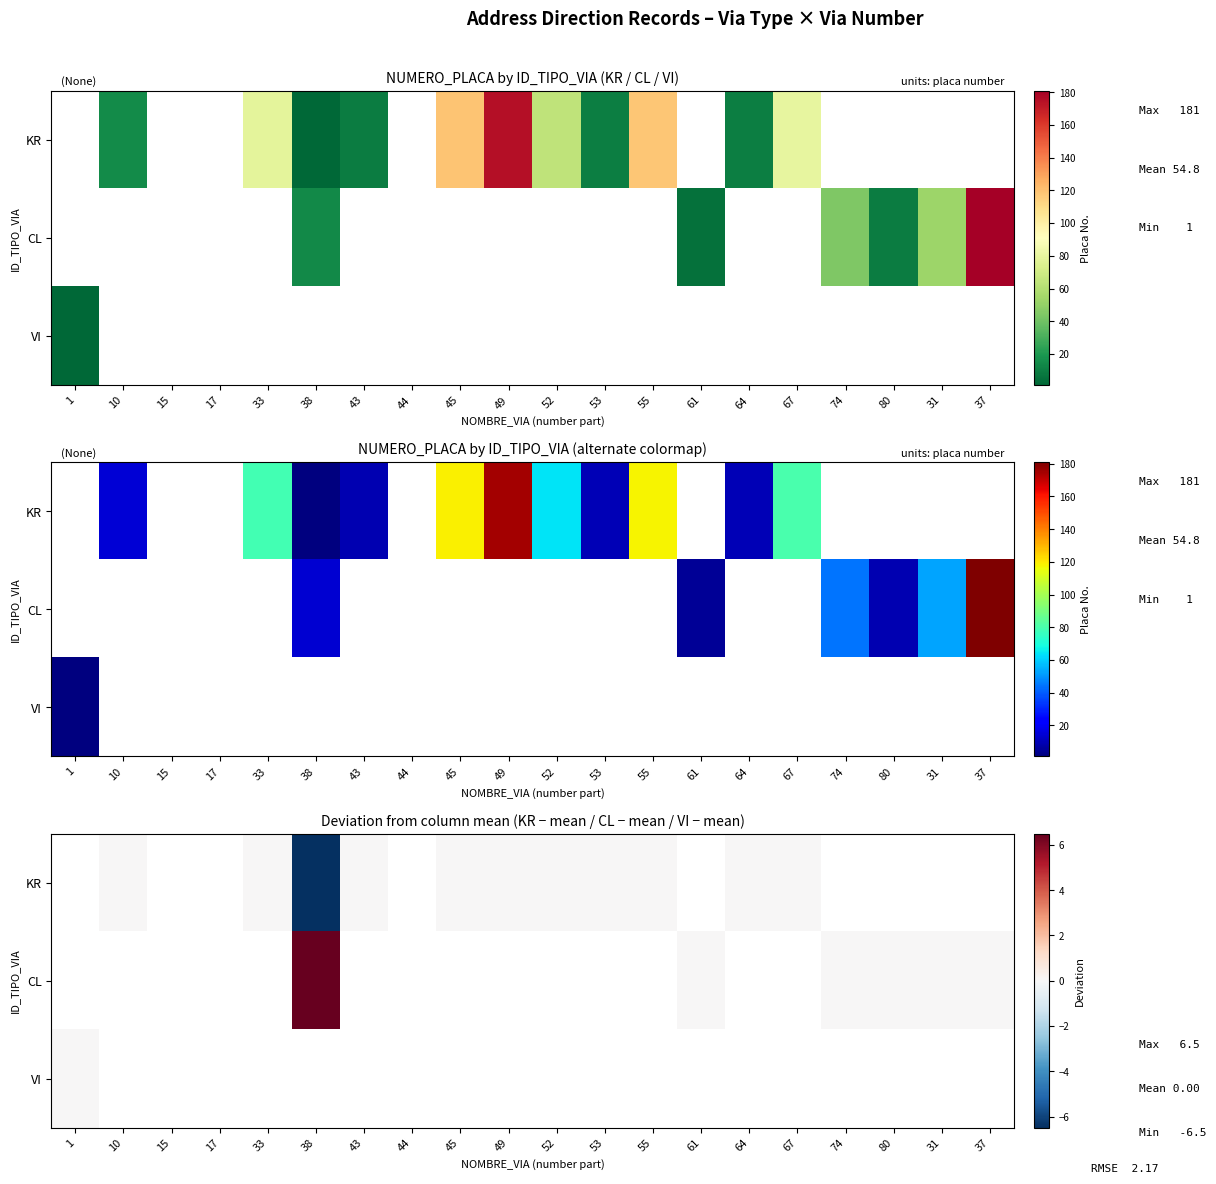

Between 44 and 15, which is larger?

15